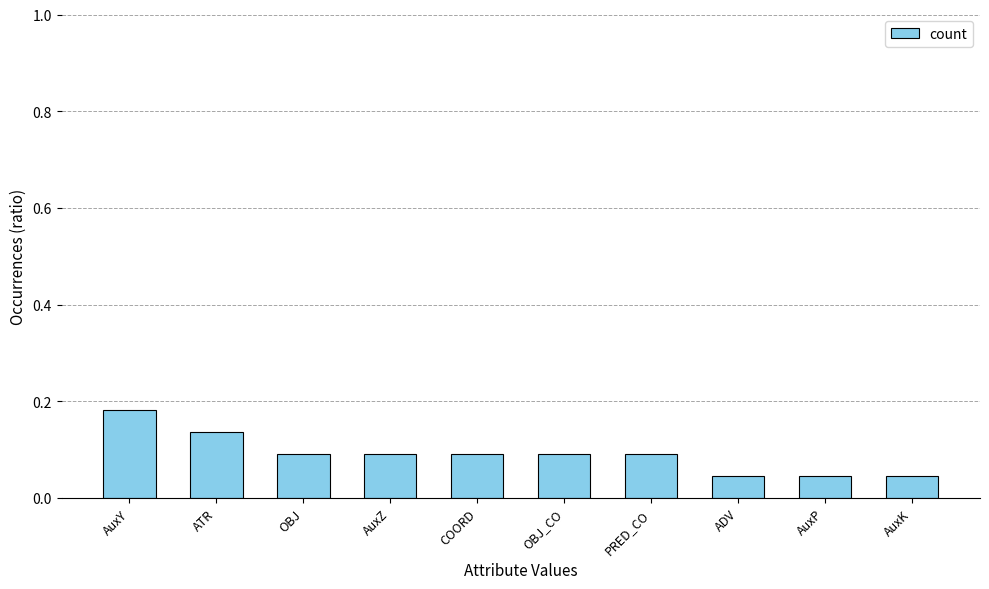

True or false: the data shows 0.0 at COORD.

False